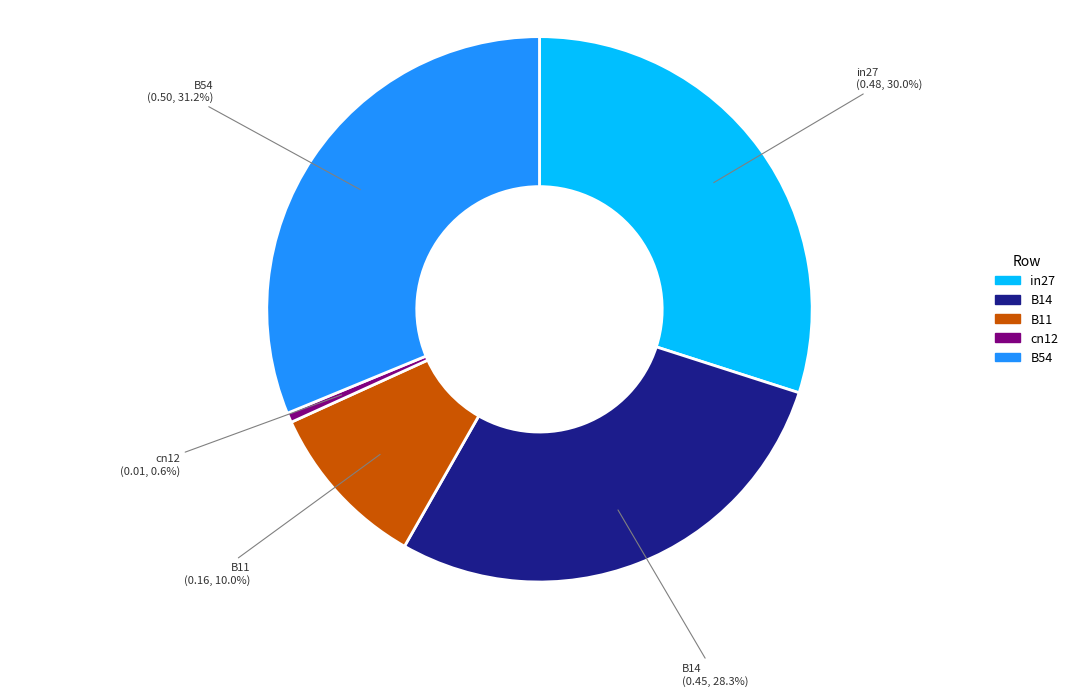

Does B54 account for over 50% of the chart?

No